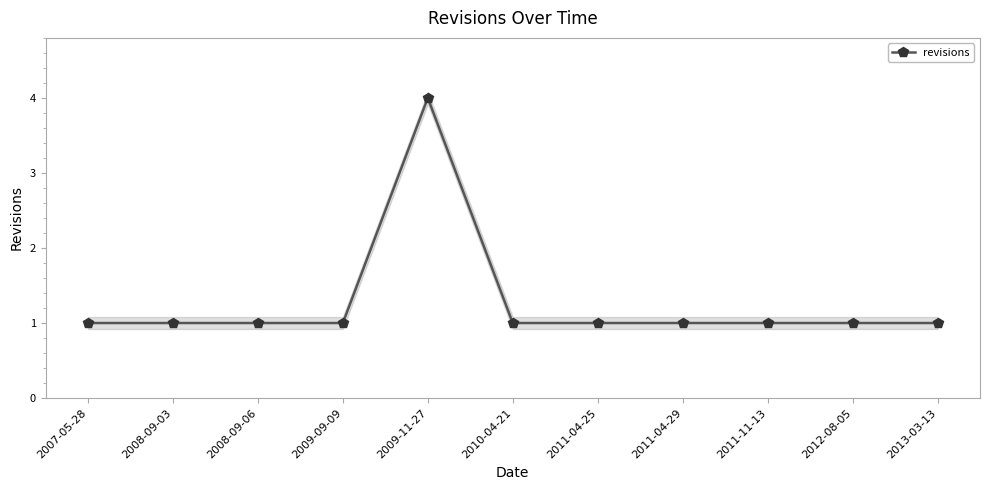

Which has a higher value, 2011-11-13 or 2009-11-27?

2009-11-27